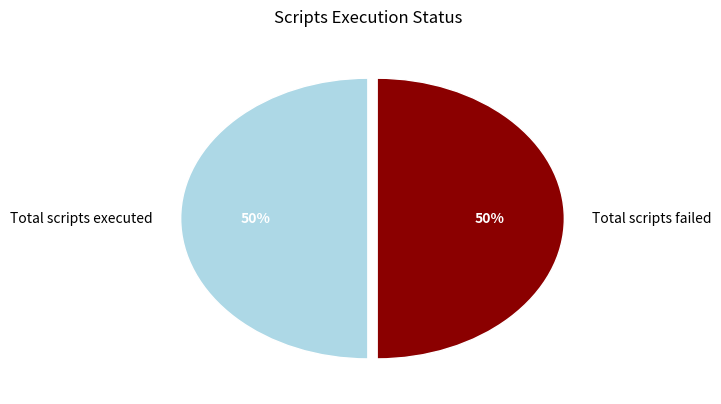

What is the ratio of the value at Total scripts failed to the value at Total scripts executed?

1.0